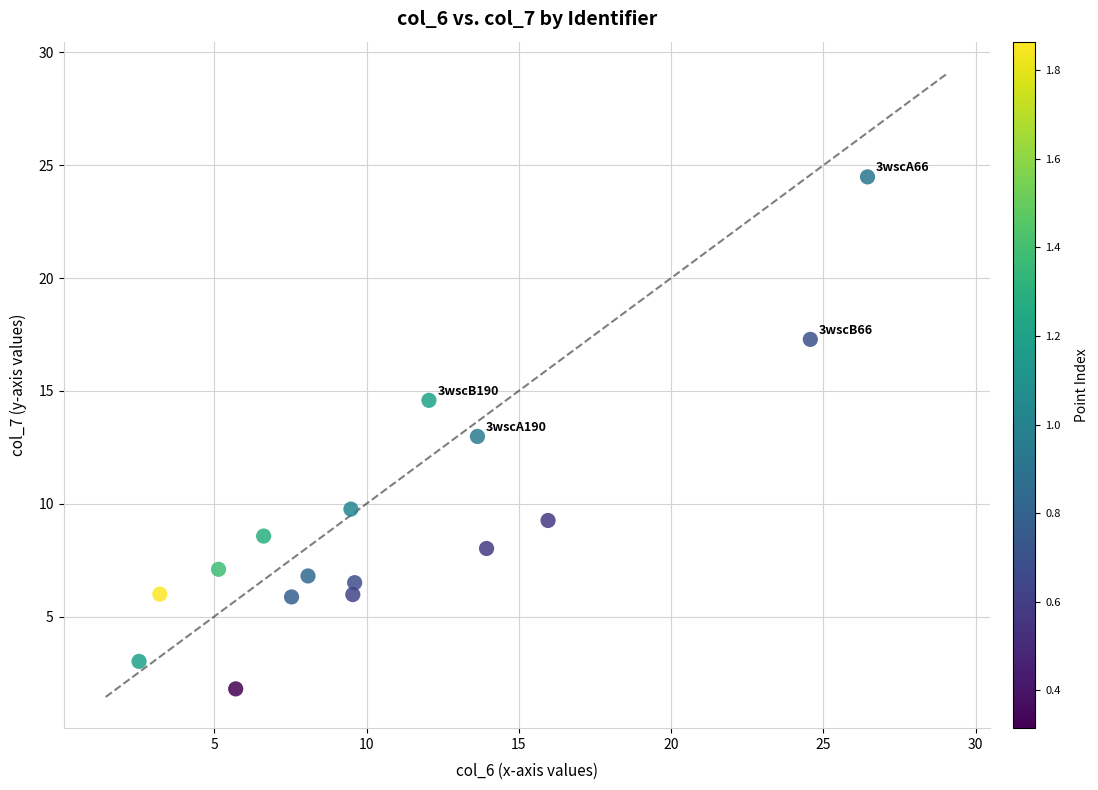

What is the range of X values (max minus min)?

23.9